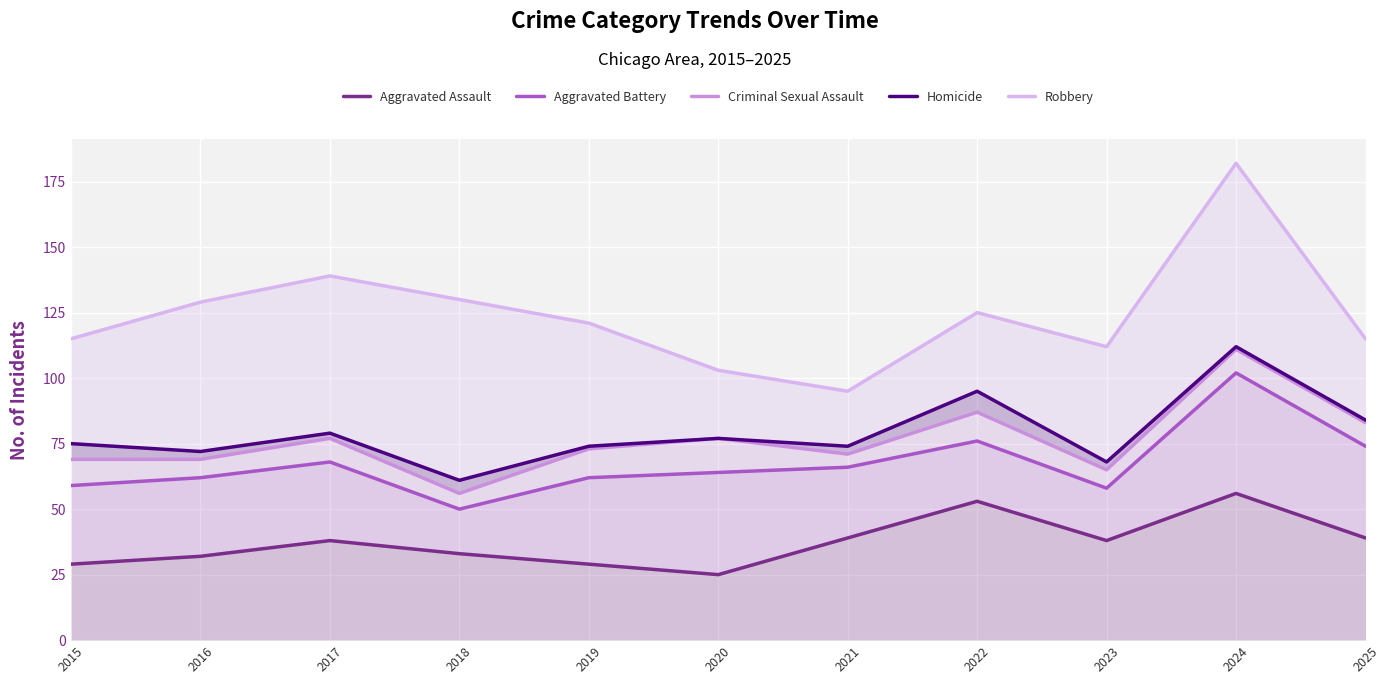

True or false: Aggravated Battery has more than 1 points higher than both neighbors.

True